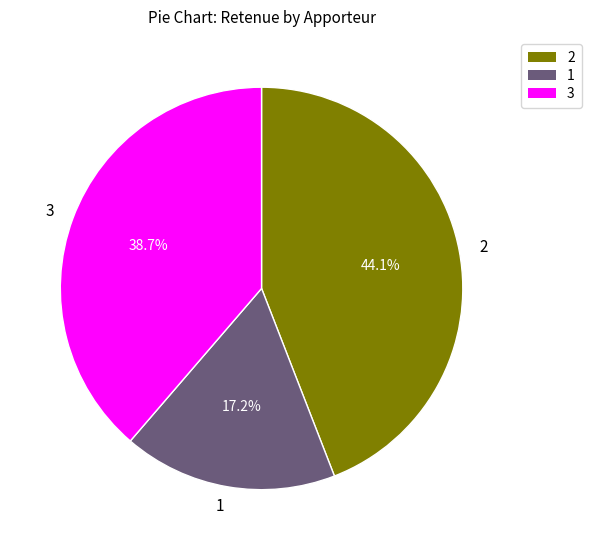

To the nearest percent, what is the difference between the largest and smallest slice percentages?

27%